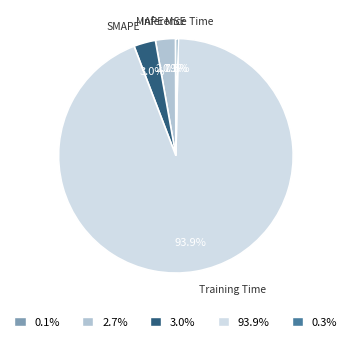

Which slice is the largest?

Training Time